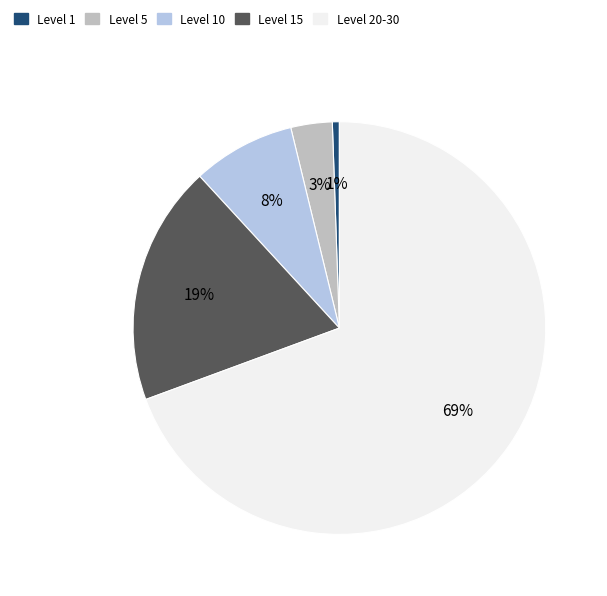

Is it true that Level 1 is 1% of the pie?

True